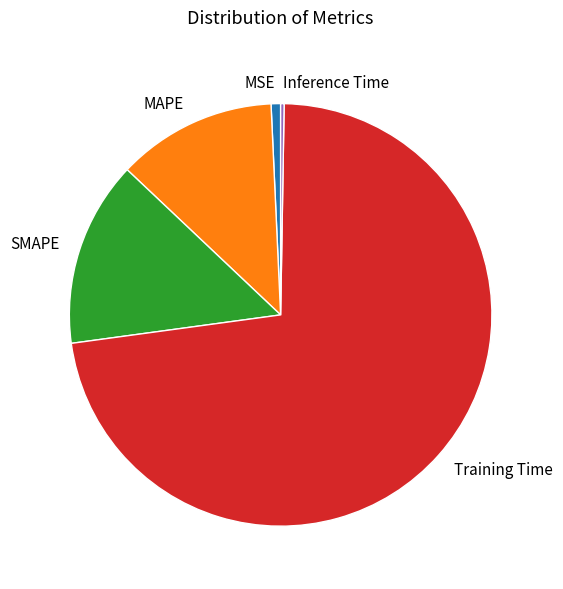

Between MAPE and Training Time, which is larger?

Training Time